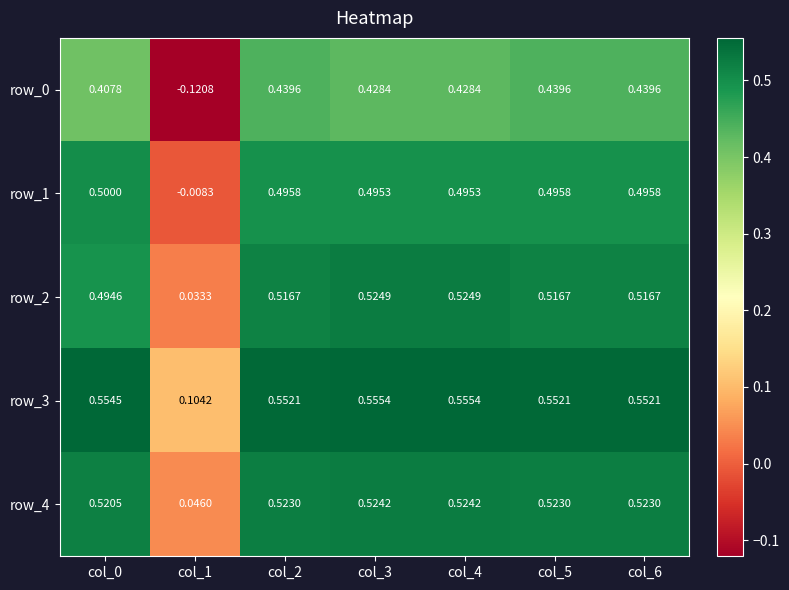

How many data points does each series have?

7